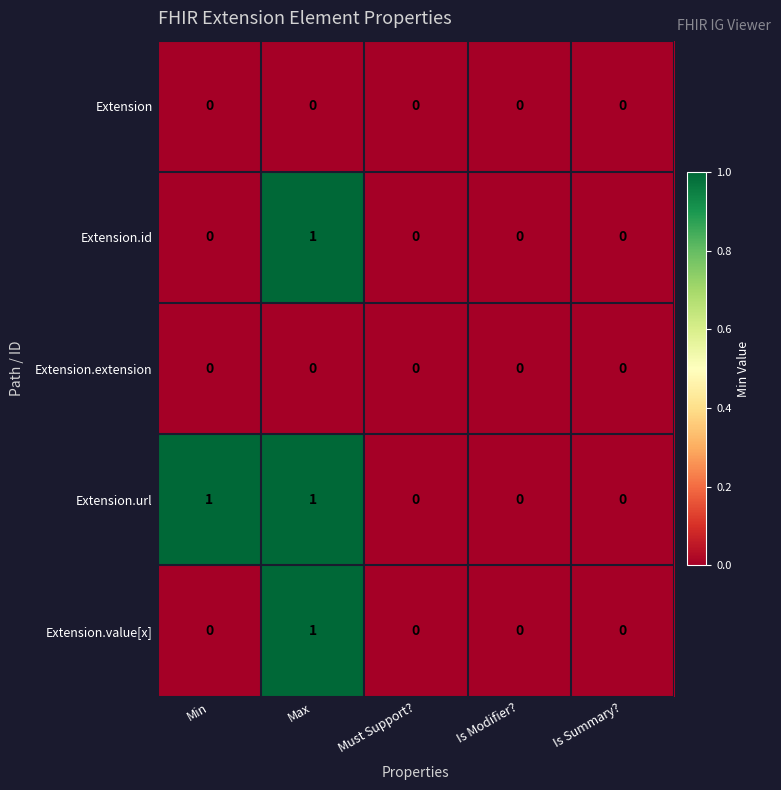

The value of Extension.id at Min is 0. True or false?

True